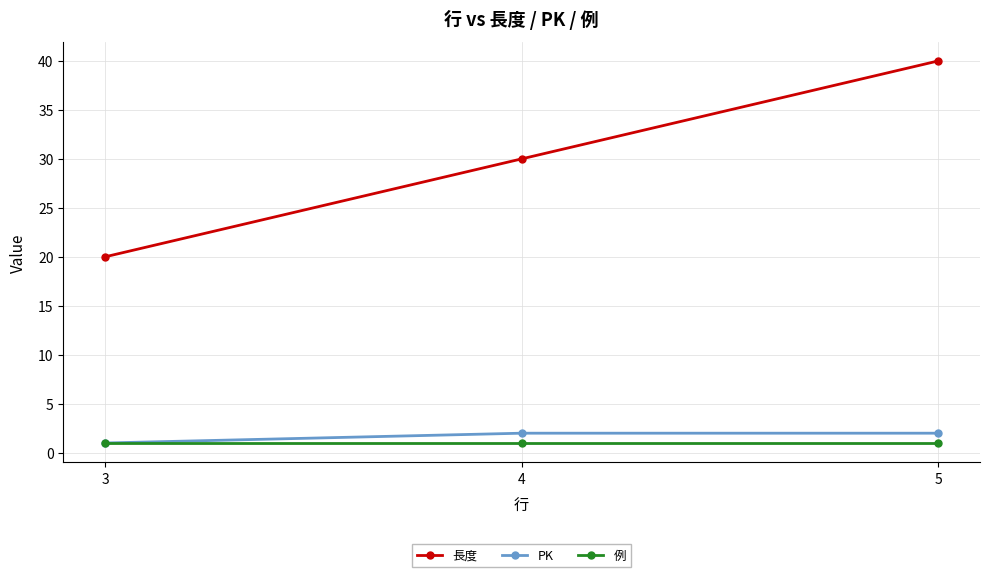

What is the difference between the second highest and minimum values in the 長度 series?

10